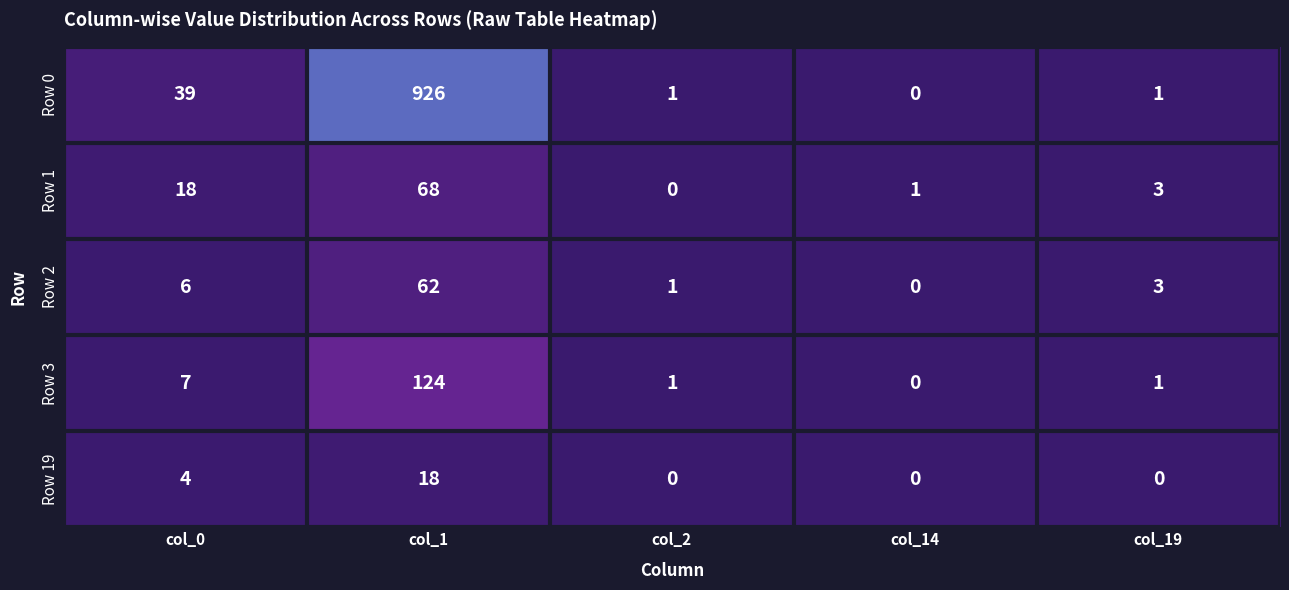

What is the difference between the second highest and minimum values in the Row 19 series?

4